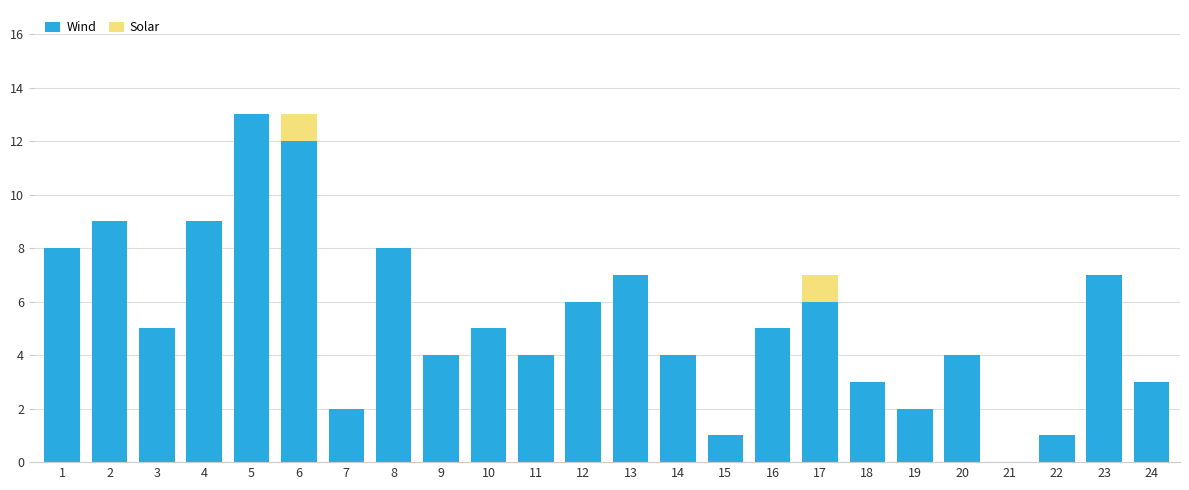

What is the highest value of the Wind series?

13